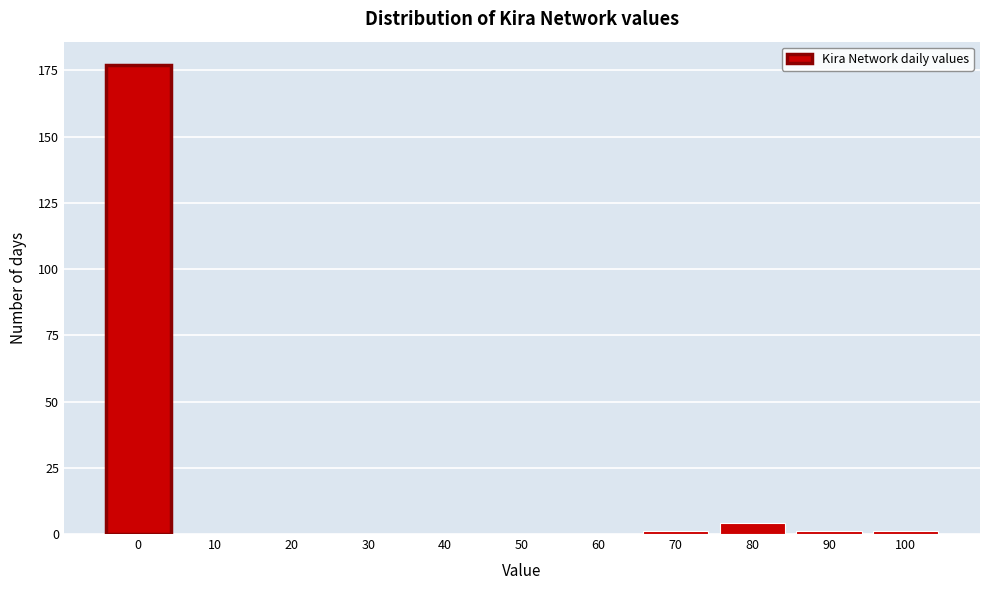

Reading left to right, transcribe all the data shown in this chart.

0=177	10=0	20=0	30=0	40=0	50=0	60=0	70=1	80=4	90=1	100=1